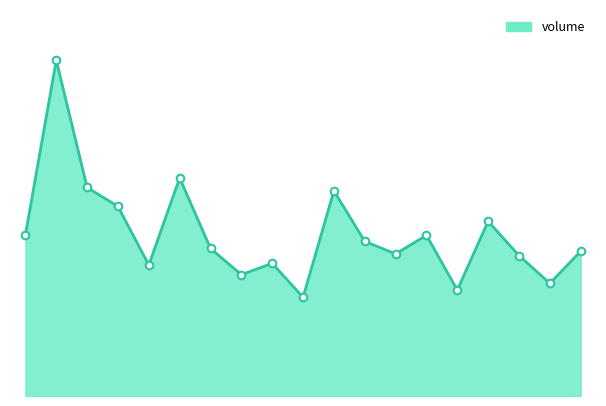

Does the chart have visible grid lines?

No